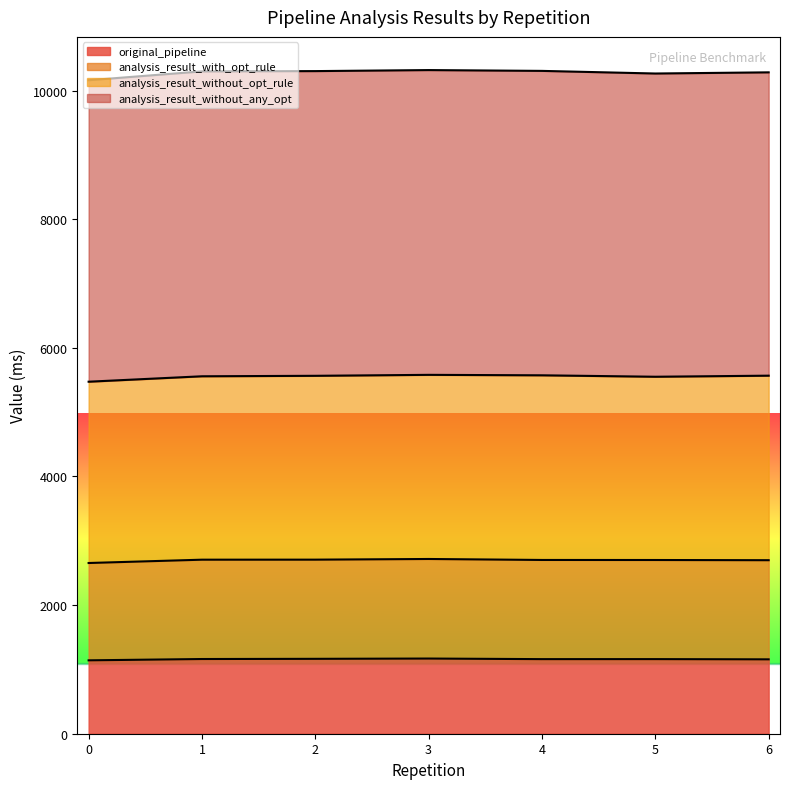

How many lines are shown in the chart?

4